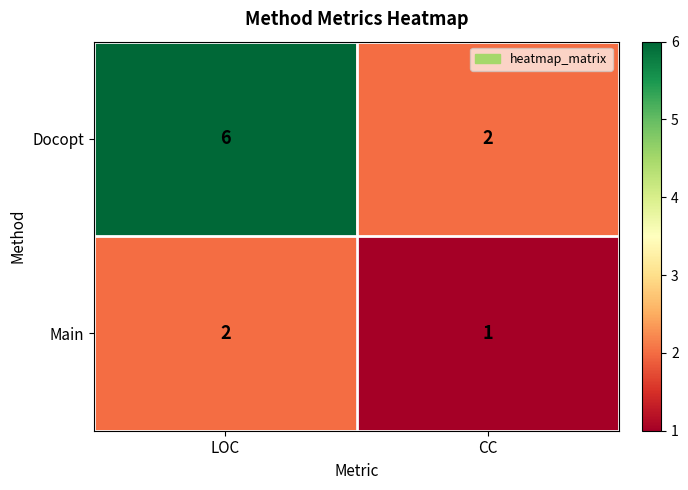

Reading right to left, transcribe all the data shown in this chart.

Docopt: CC=2	LOC=6
Main: CC=1	LOC=2